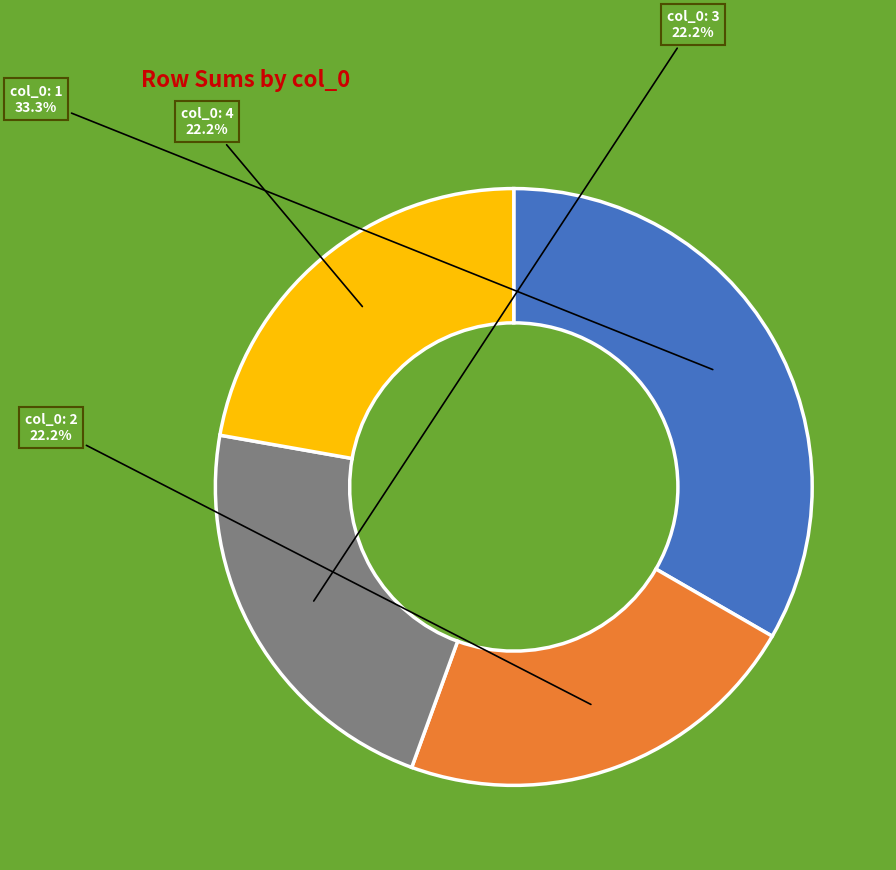

Is there a majority slice in this chart?

No